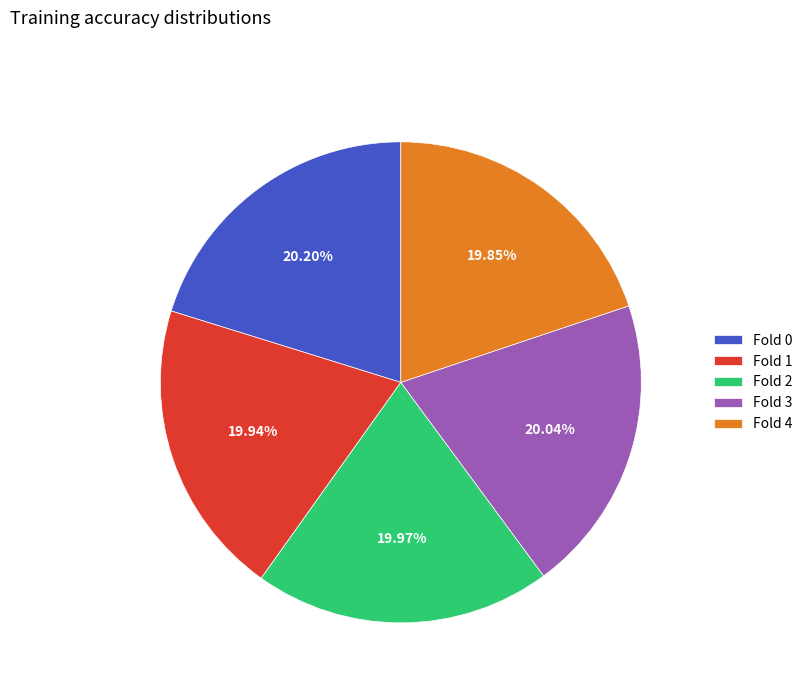

What percentage do Fold 2 and Fold 3 together represent?

40.0%